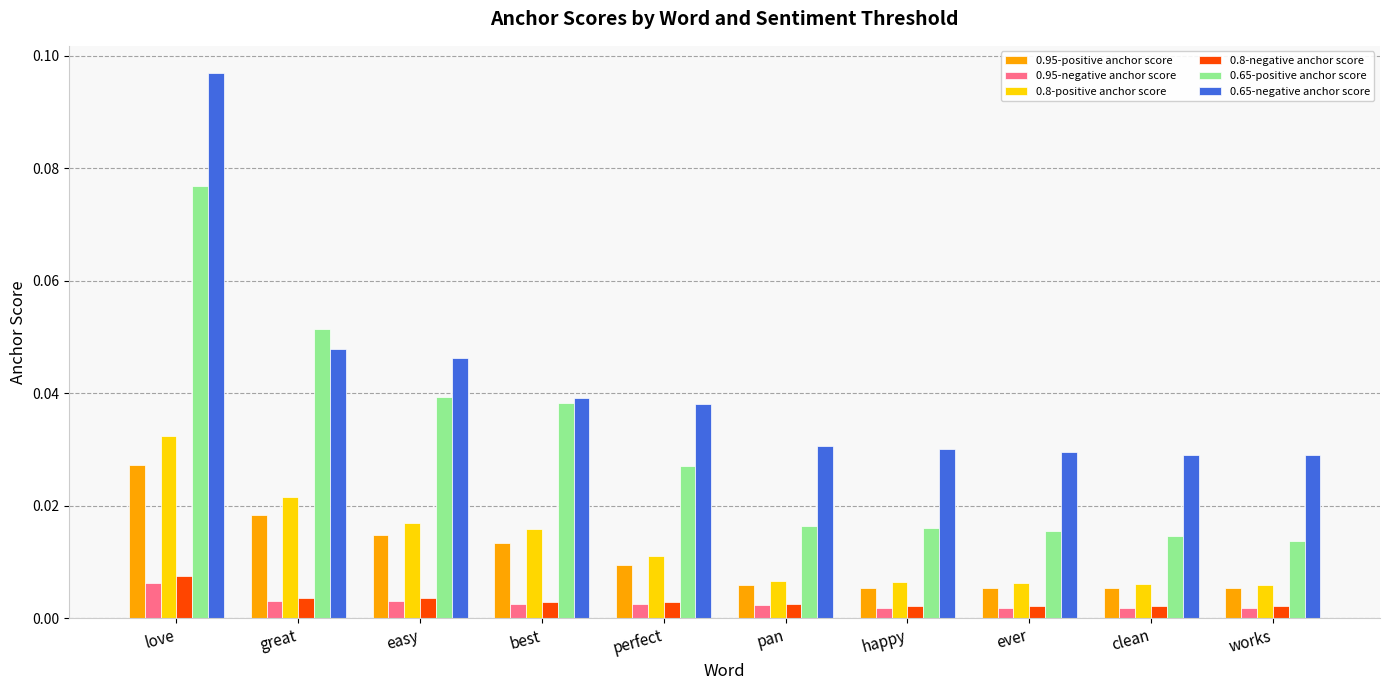

Is the value of 0.95-positive anchor score at great greater than the value of 0.65-positive anchor score at easy?

No